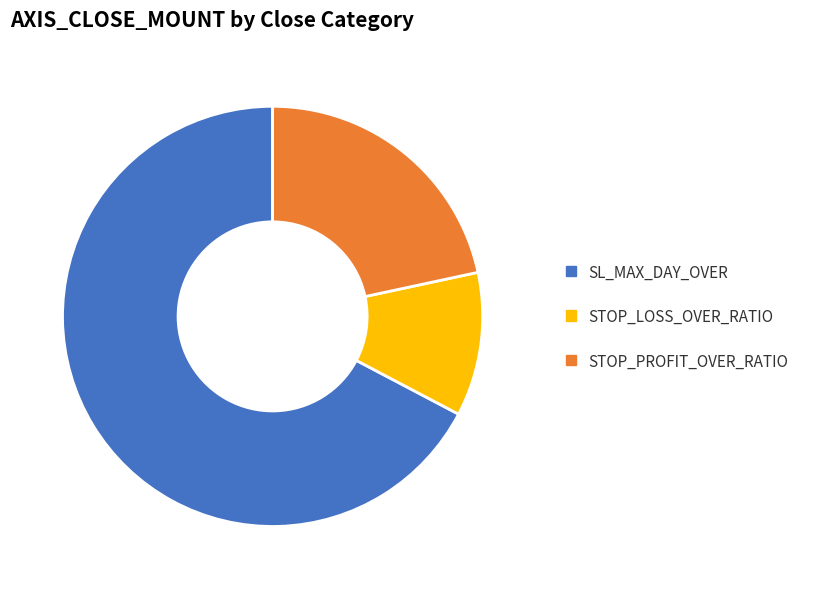

Does any single category account for the majority?

Yes